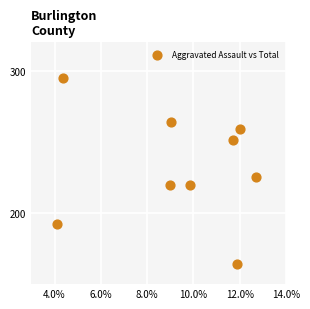

What is the average Y value?

232